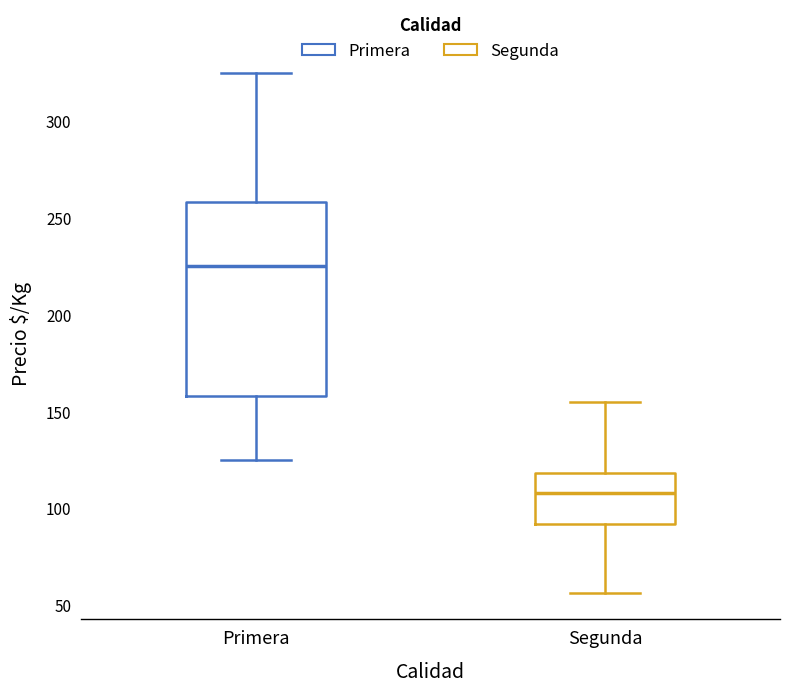

Reading left to right, transcribe this box plot: for each box, give where its median line is, the range the box spans, and where its two whiskers end, as read against the y-axis. The values are not printed on the chart, so give them approximately, as read against the axis.

Primera: median 225, box 160 to 260, whiskers 125 to 325
Segunda: median 110, box 90 to 120, whiskers 55 to 155